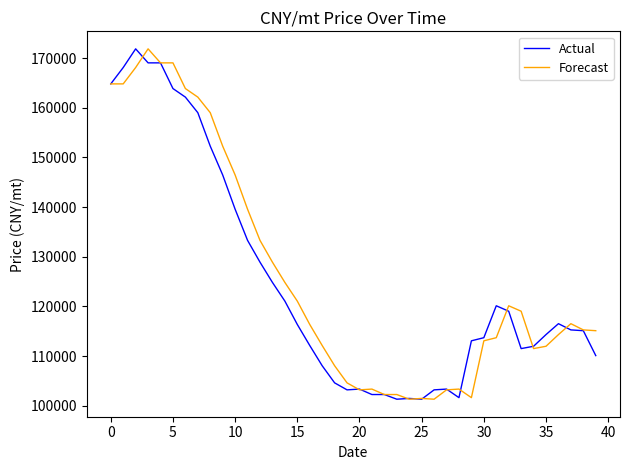

What is the highest value of the Actual series?

171851.8